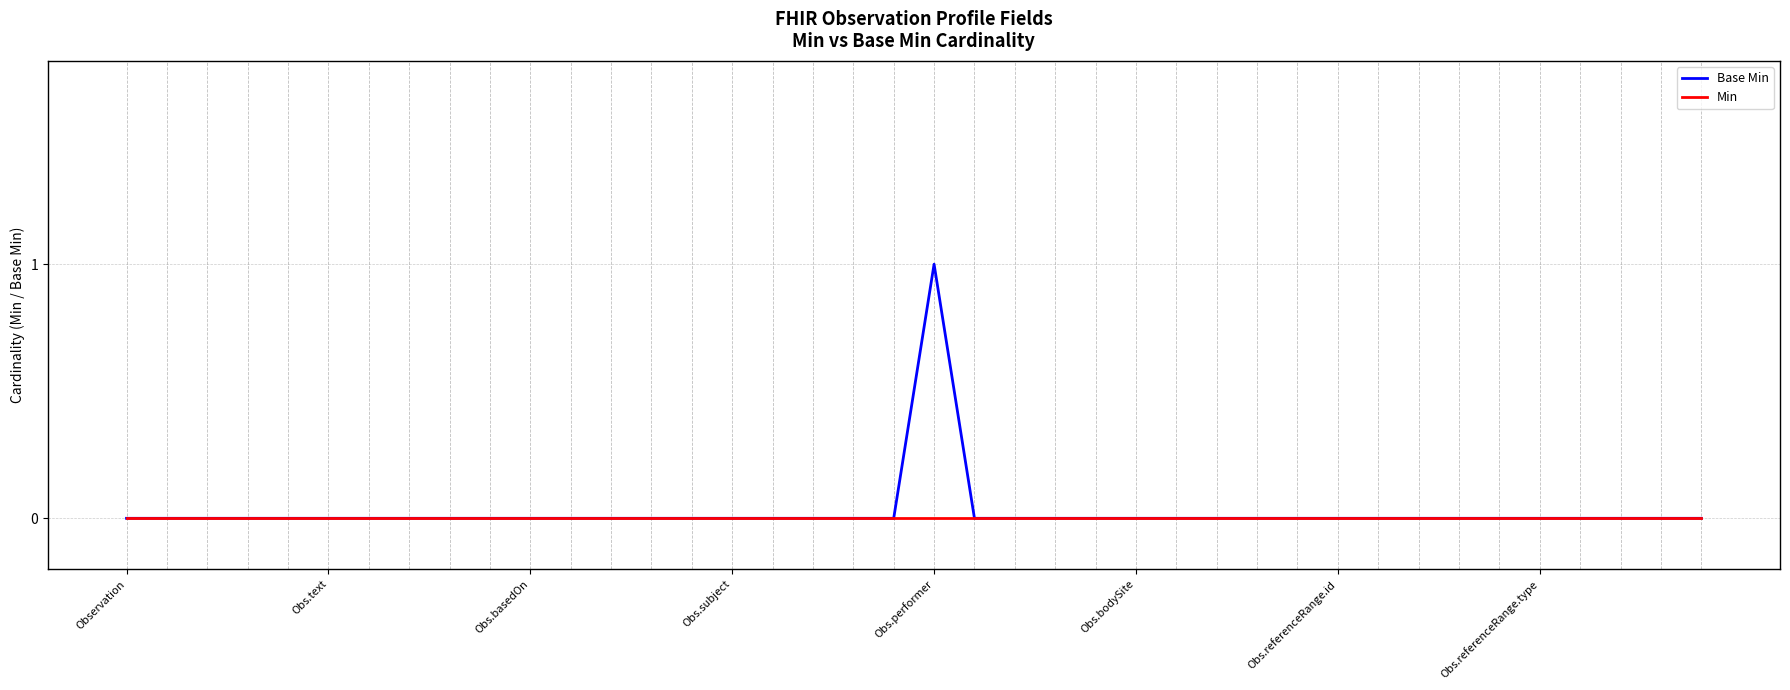

Does the chart display data point markers on the line(s)?

No